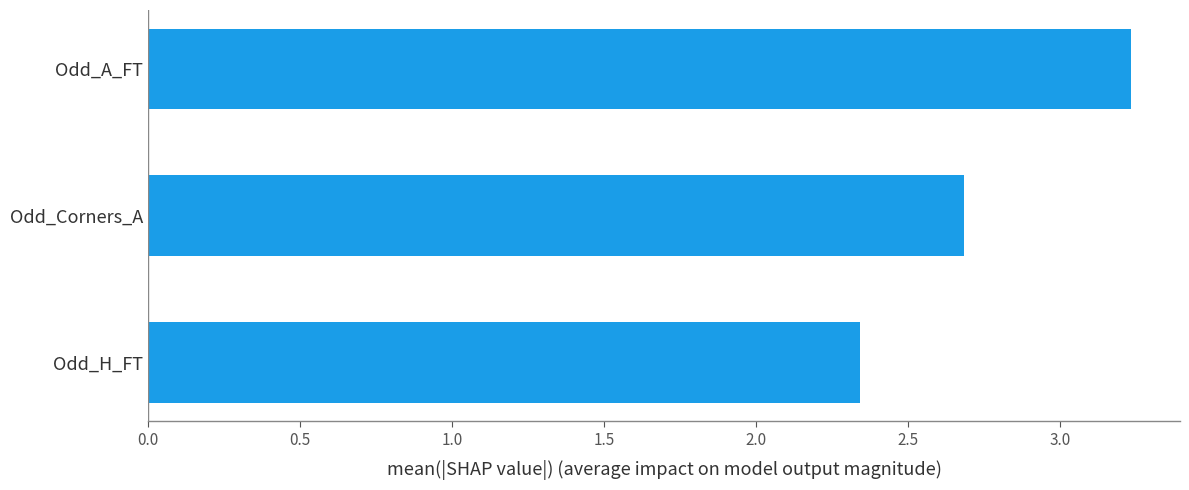

Approximately how many times larger is the value at Odd_H_FT compared to Odd_Corners_A?

0.9